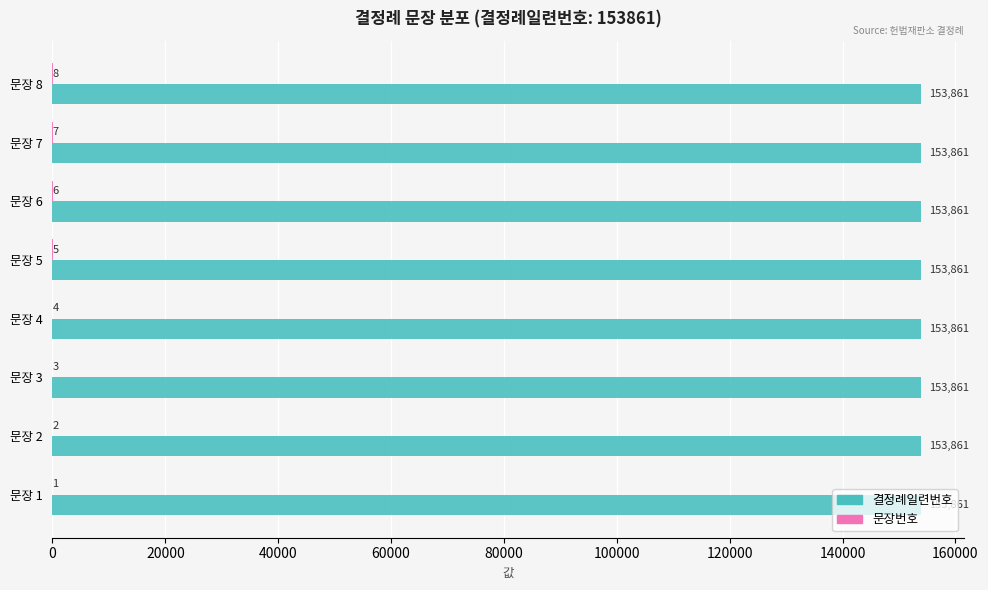

What is the sum of all 결정례일련번호 values?

1230888